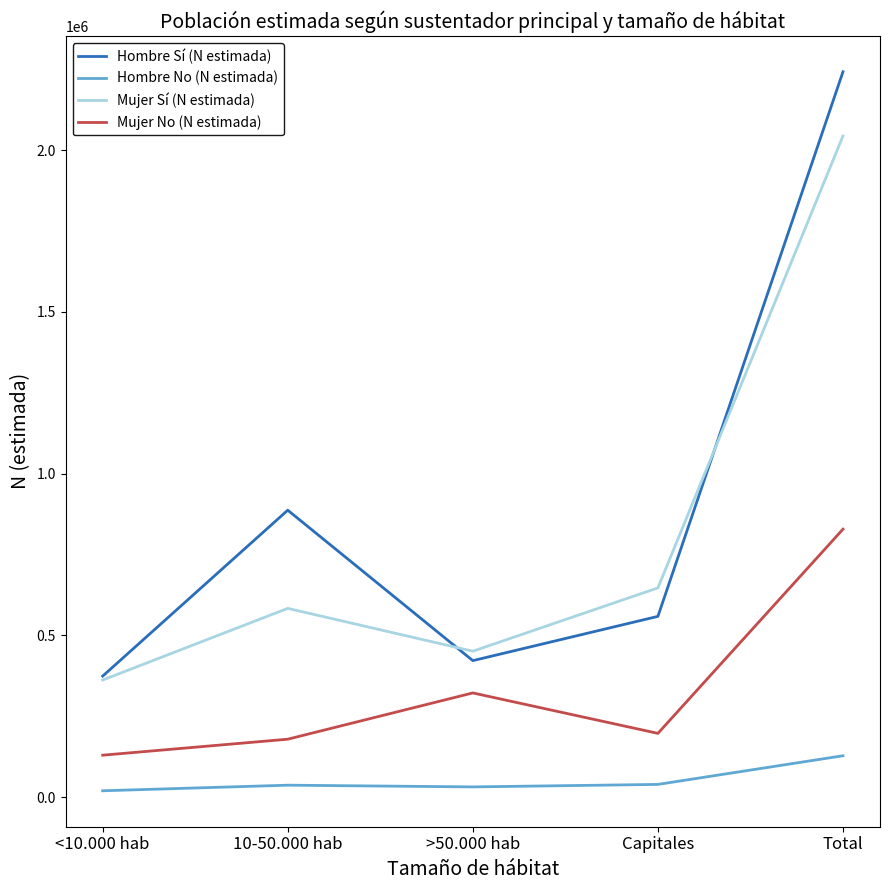

Does the chart have visible grid lines?

No